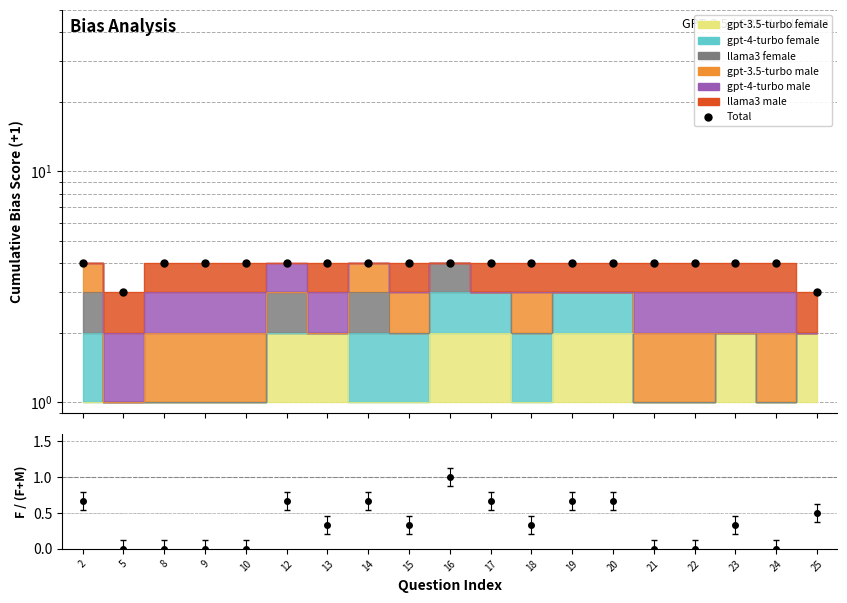

What is the sum of all values?

74